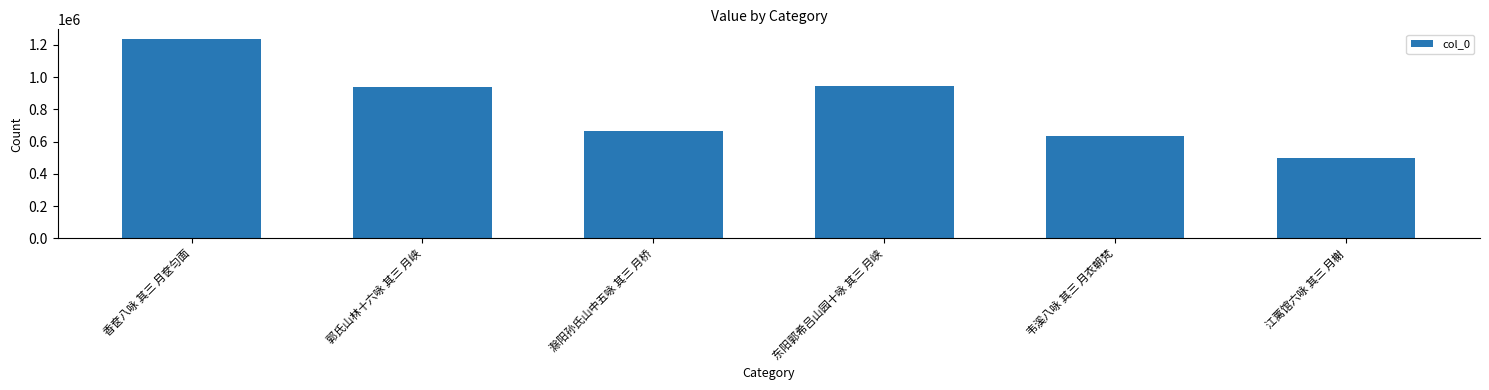

What is the maximum value shown in the chart?

1234976